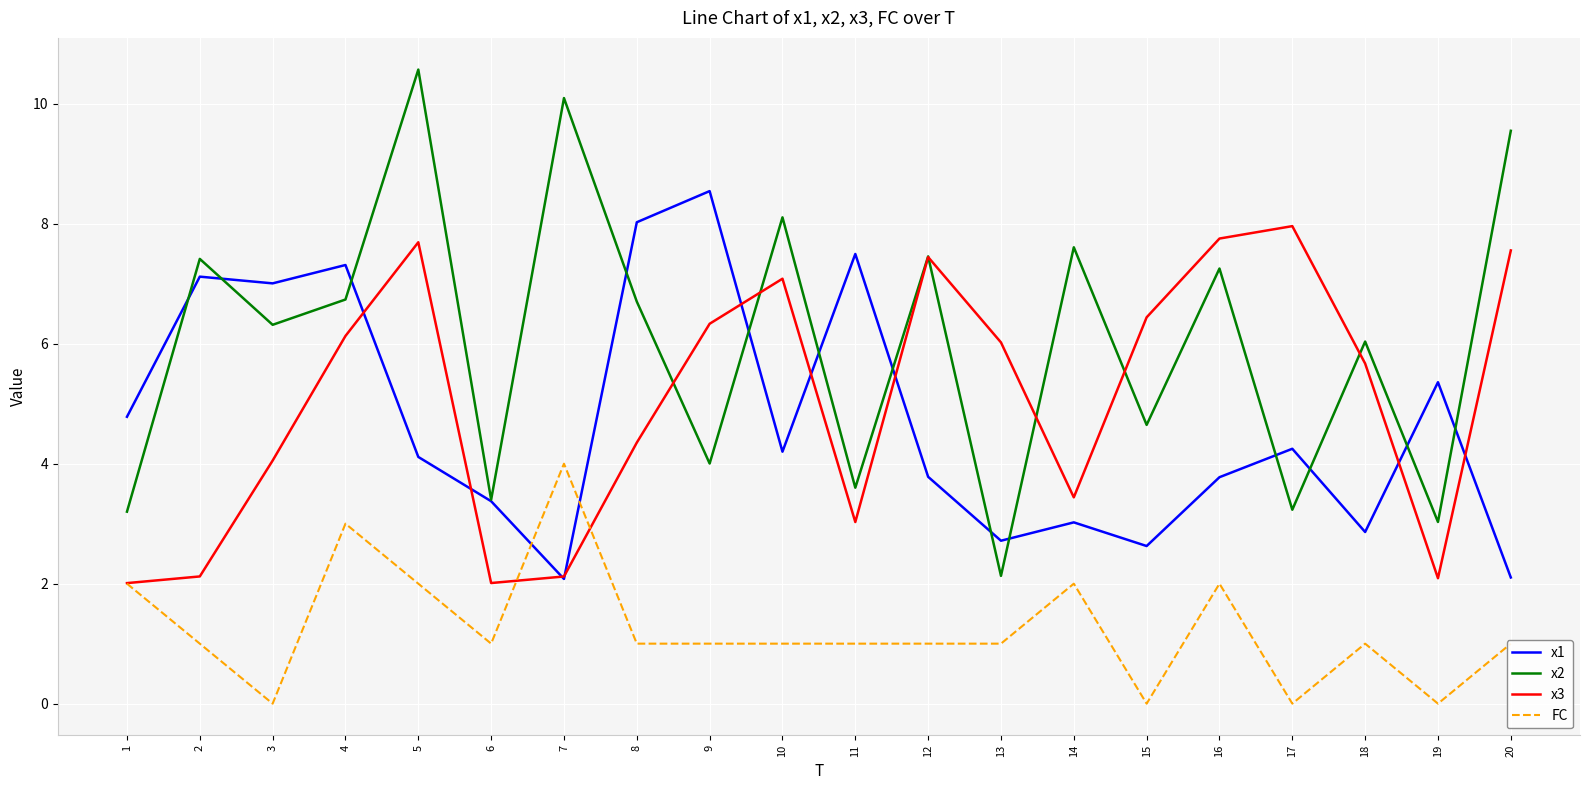

What is the difference between the maximum and minimum values in the x2 series?

8.4